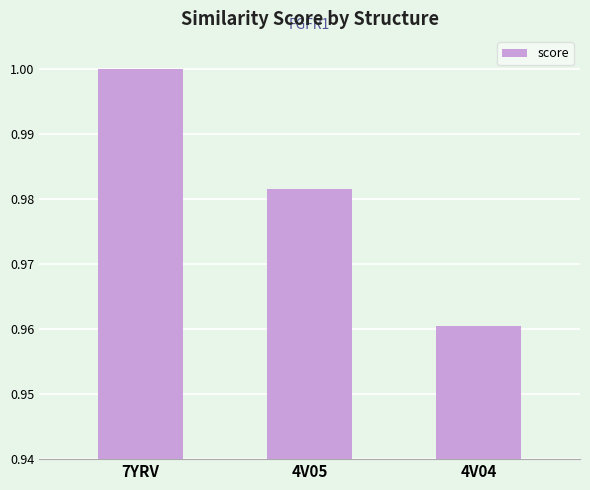

At which label is the value closest to 0?

4V04